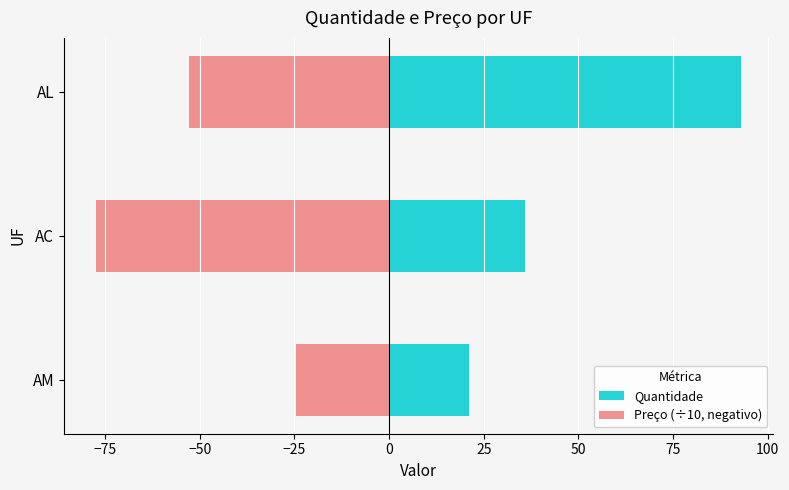

The Preço (÷10, negativo) series shows -35.1 at AL. True or false?

False